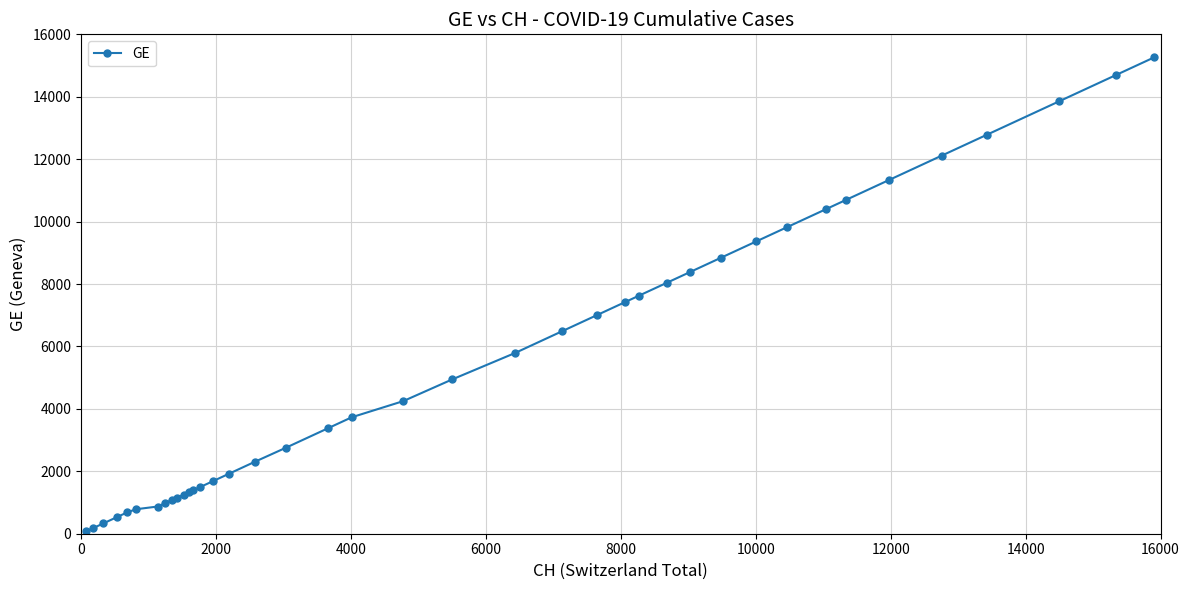

What is the difference between the maximum and minimum values?

15185